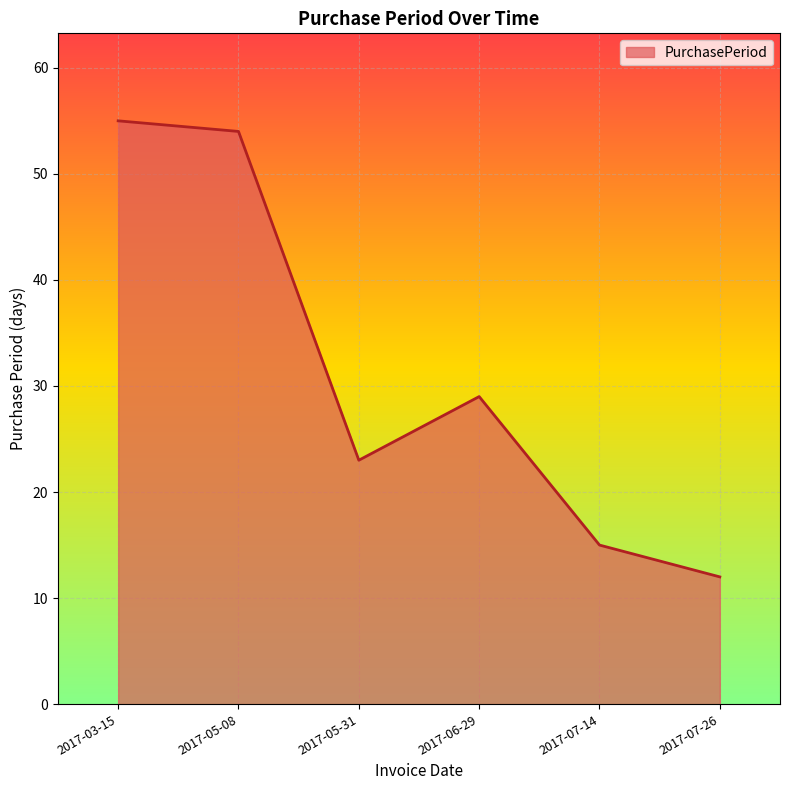

Is it true that the value at 2017-05-31 is 23?

True